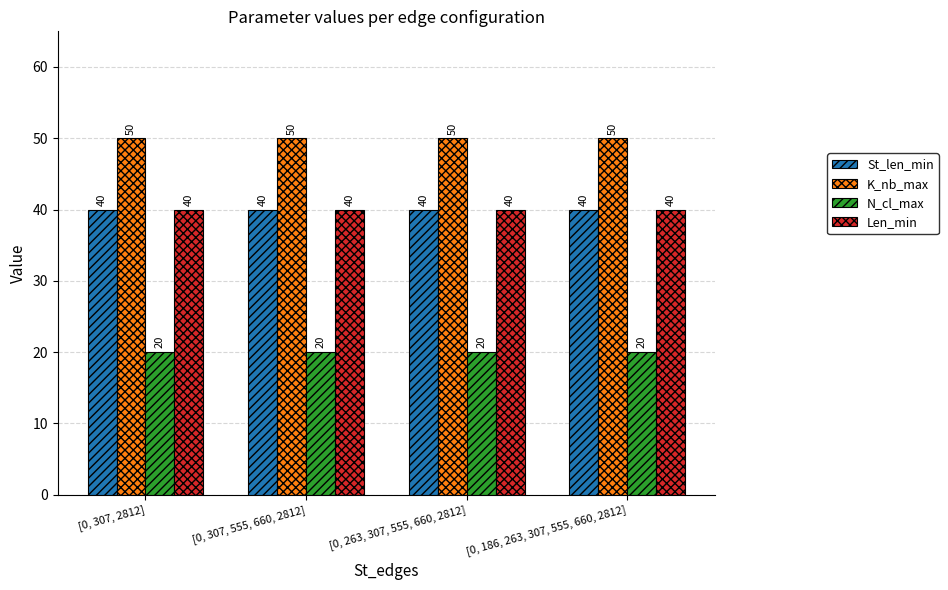

What is the spread (max minus min) of values at [0, 263, 307, 555, 660, 2812]?

30